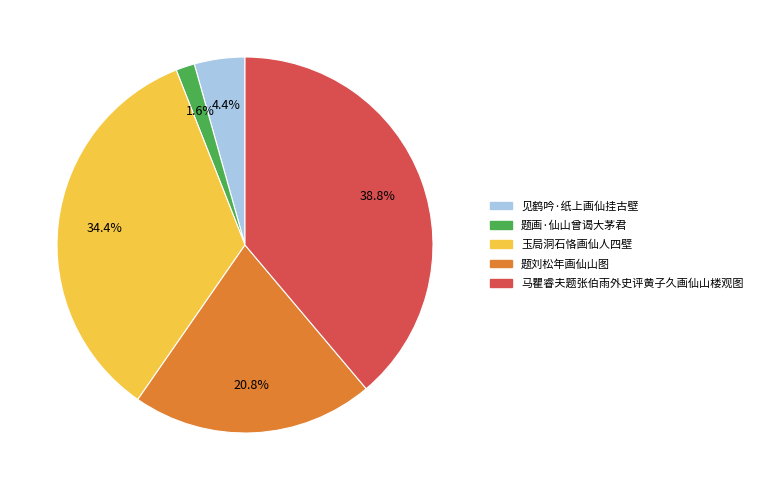

To the nearest percent, what portion does 题画·仙山曾谒大茅君 represent?

2%